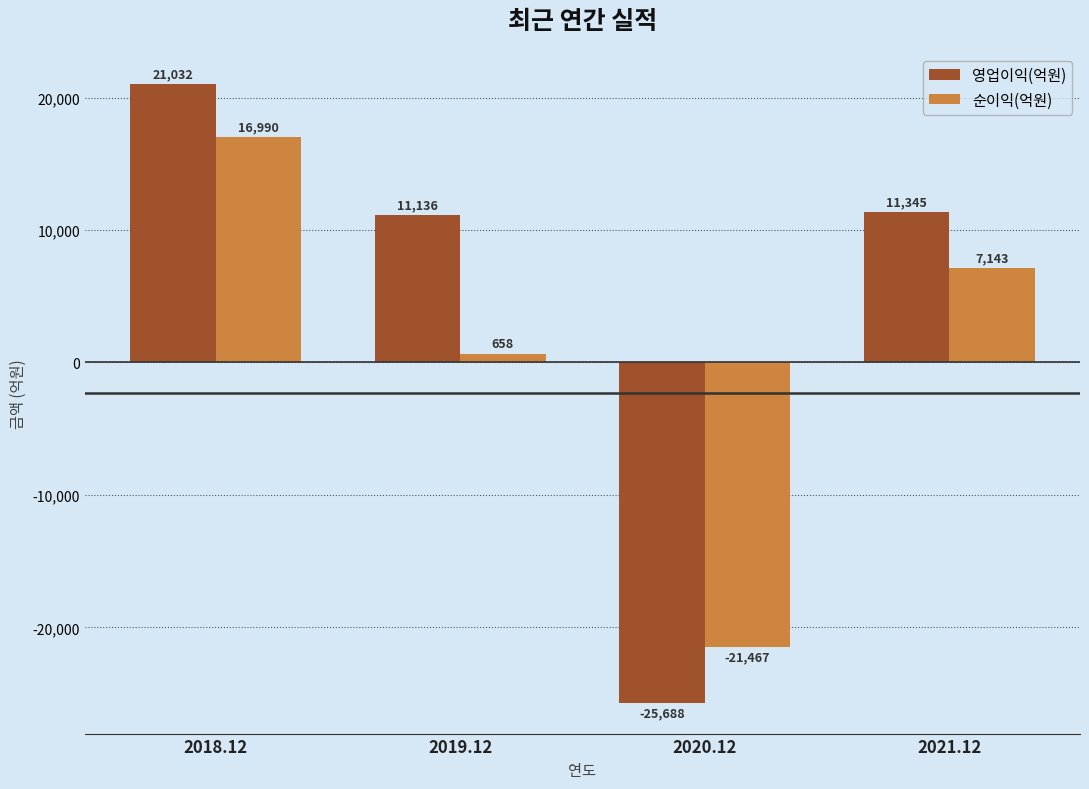

What is the highest value of the 순이익(억원) series?

16990